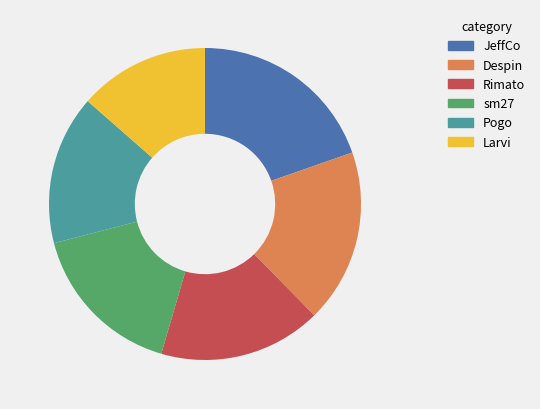

Is the sum of Larvi and Rimato greater than half?

No